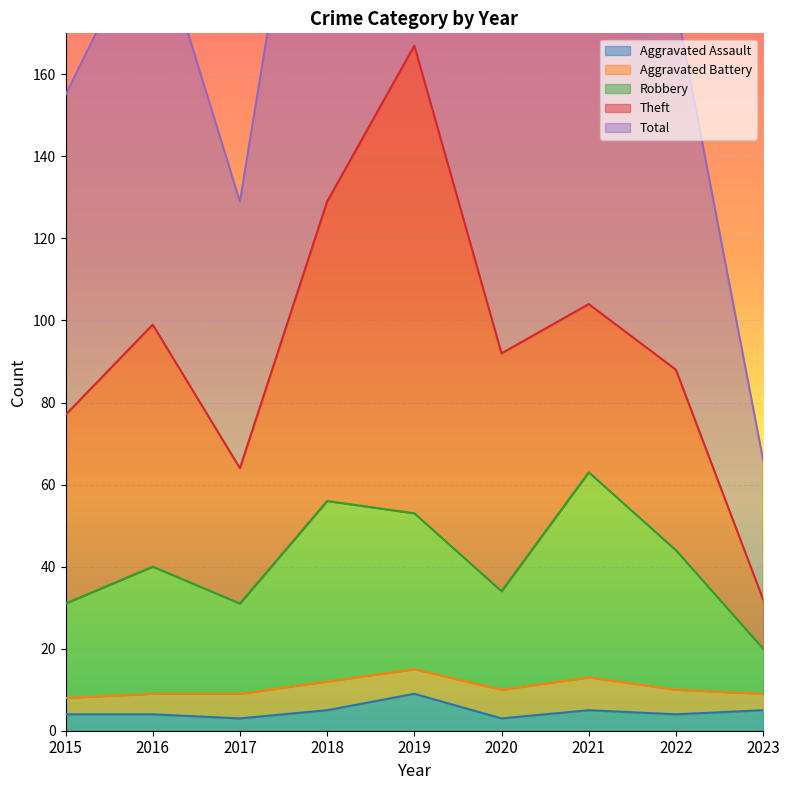

Where is the first local minimum for Aggravated Assault?

2017